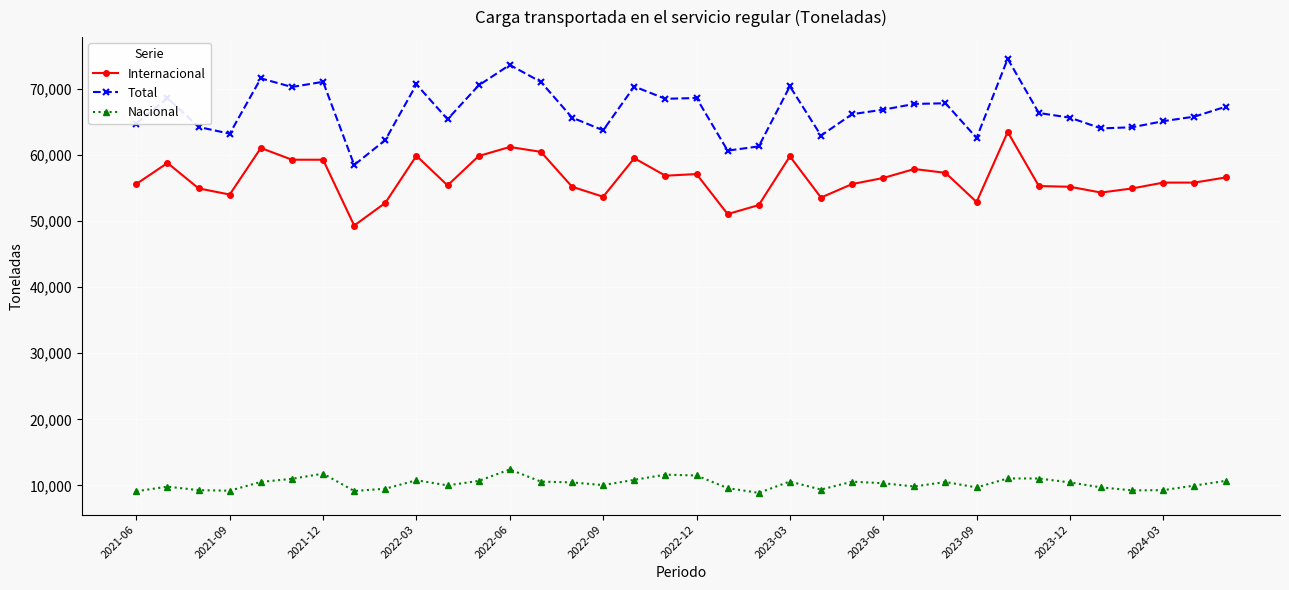

True or false: Internacional has more than 2 points higher than both neighbors.

True